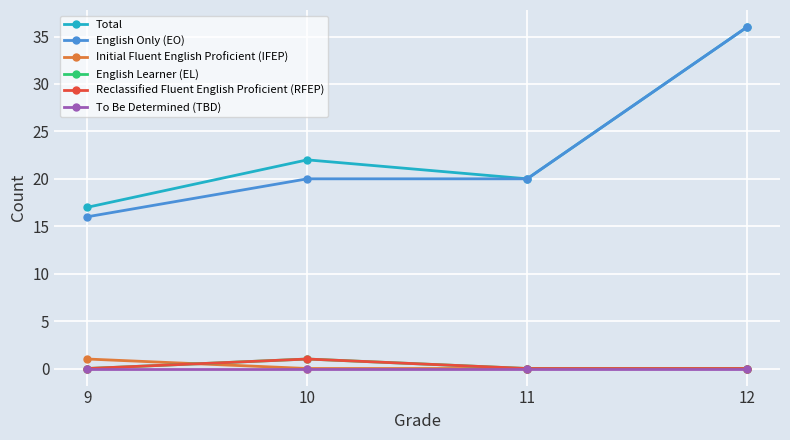

The value of Initial Fluent English Proficient (IFEP) at 12 is -1. True or false?

False